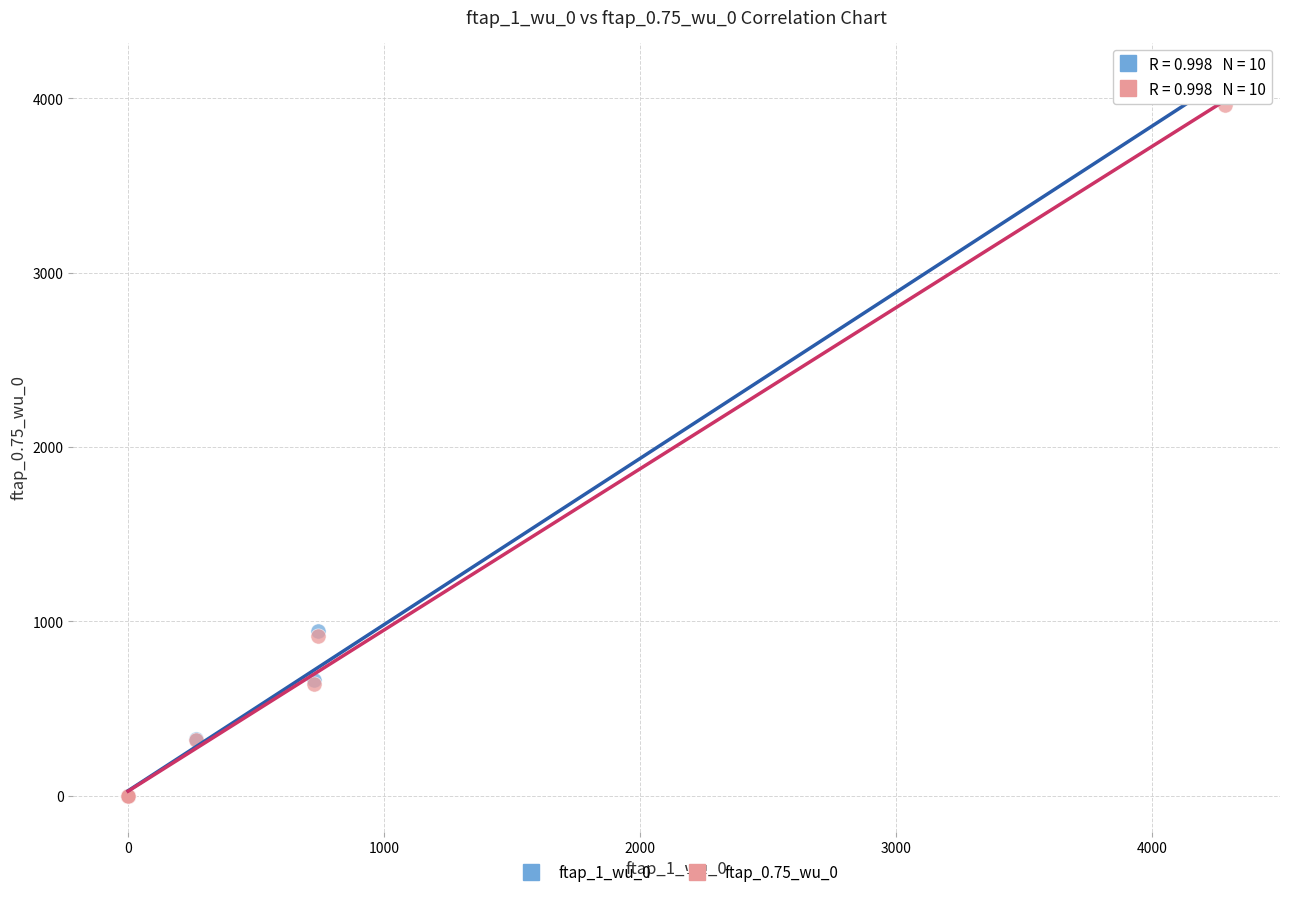

Which series has the widest spread of Y values?

ftap_1_wu_0